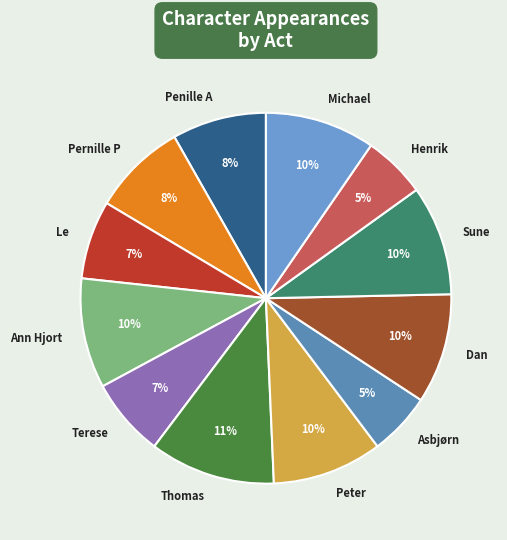

Count the number of slices in the pie.

12